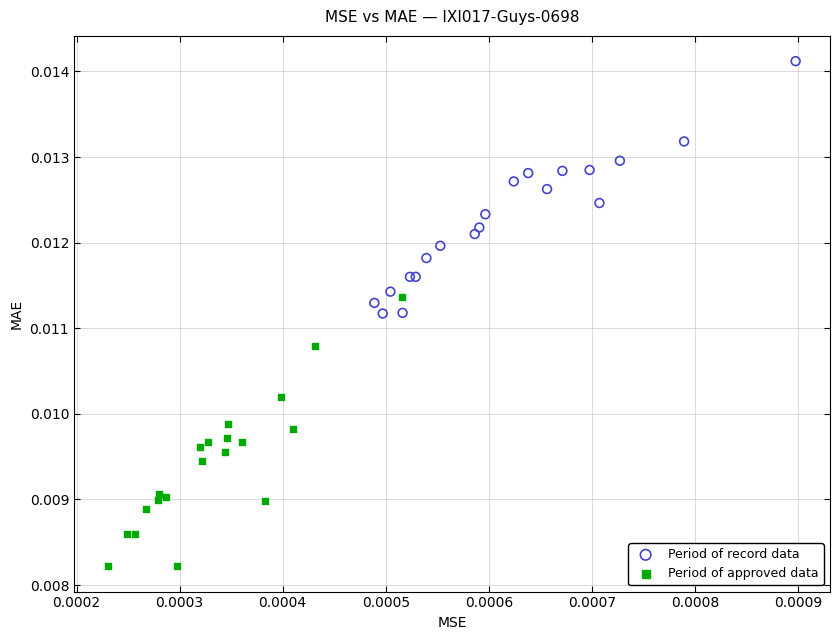

Which series contains the highest Y value?

Period of record data